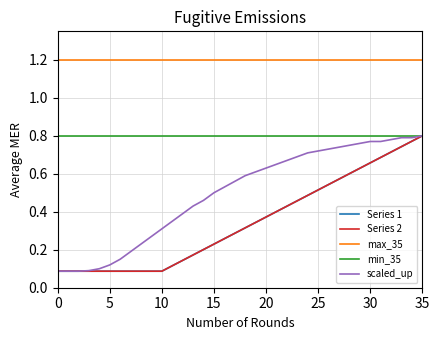

What is the minimum value shown in the chart?

0.1